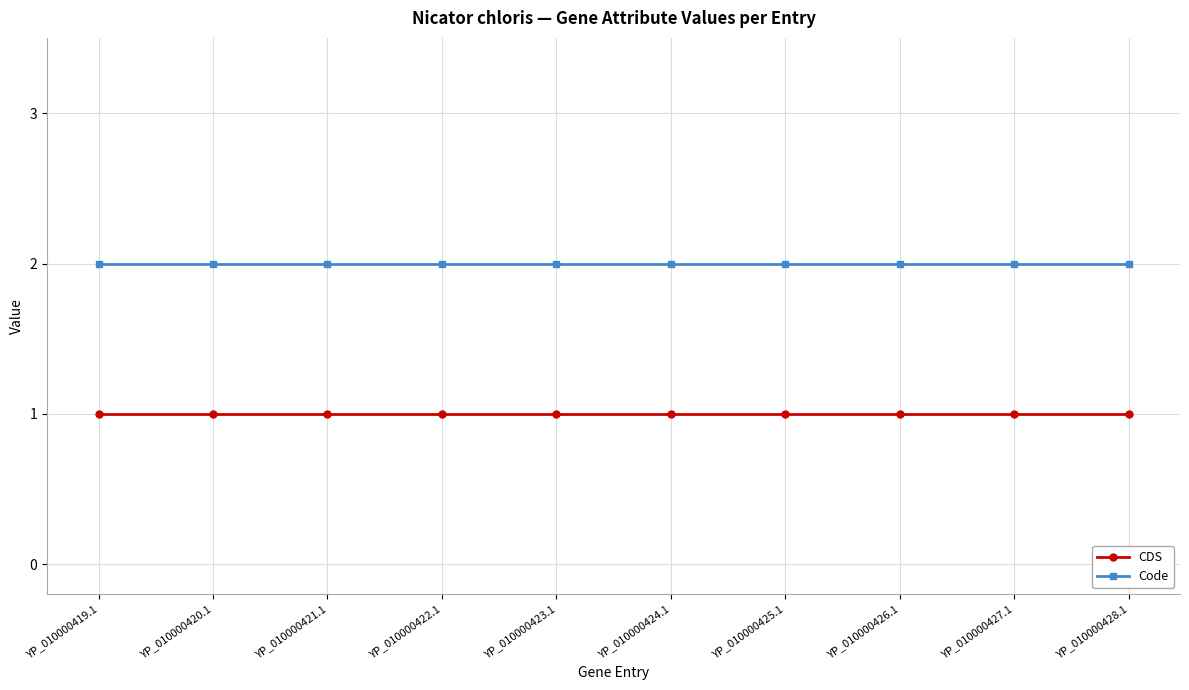

Is the value of Code at YP_010000428.1 greater than the value of CDS at YP_010000422.1?

Yes